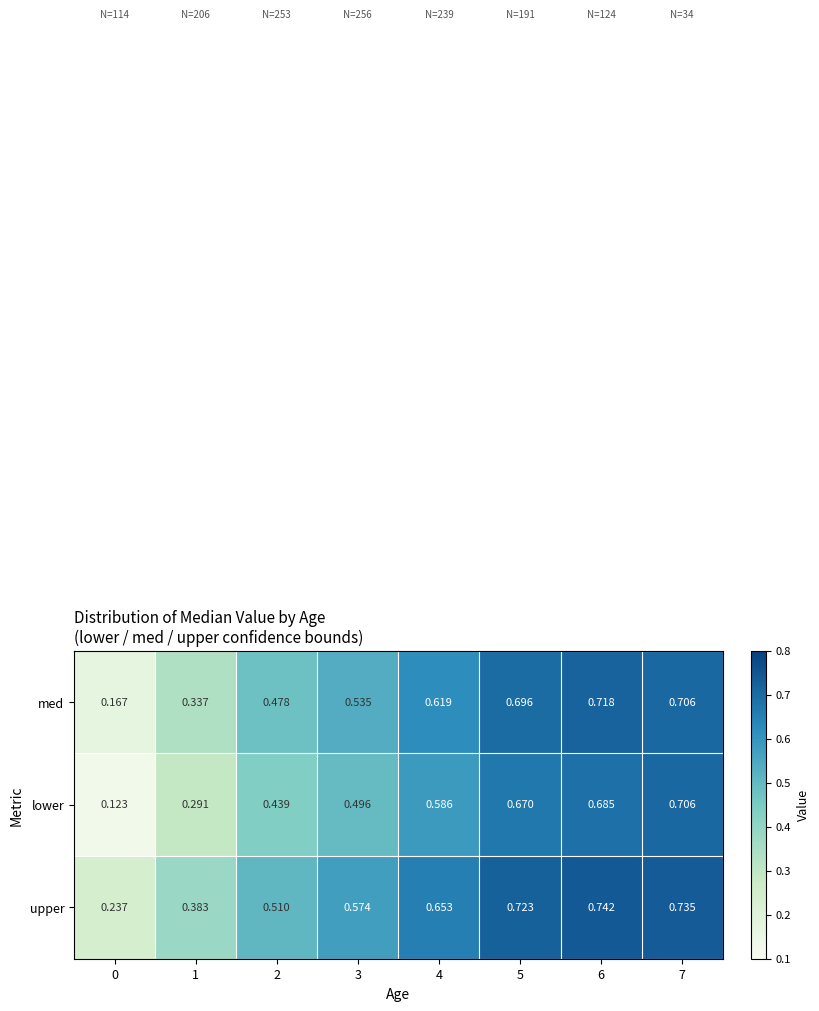

Is the value of upper at 0 greater than the value of lower at 0?

Yes